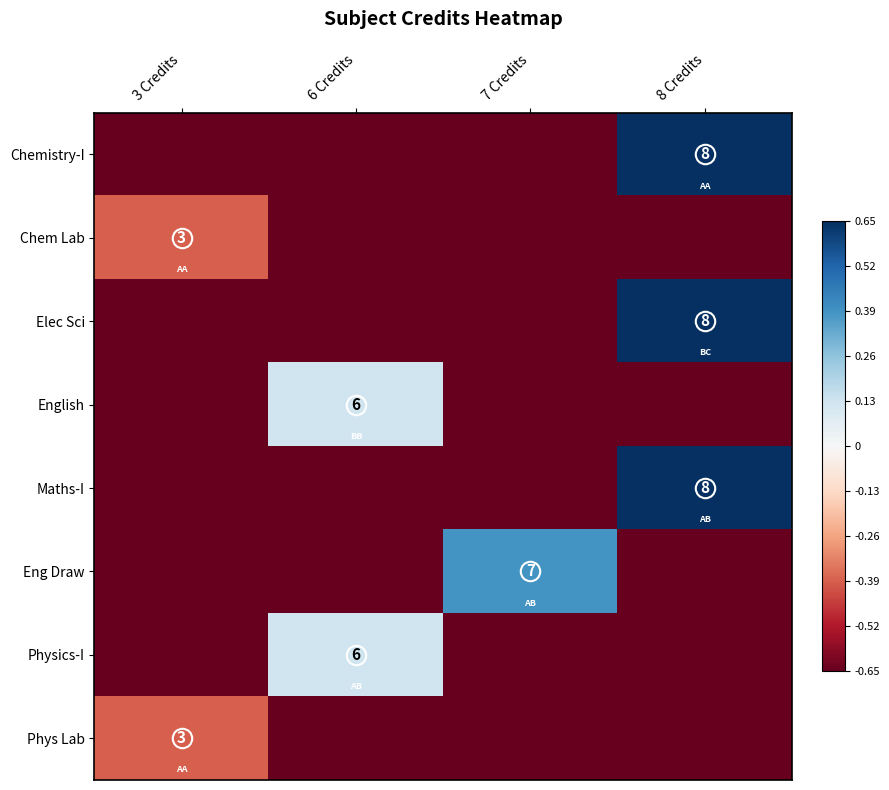

Which label corresponds to the smallest value in the chart?

3 Credits